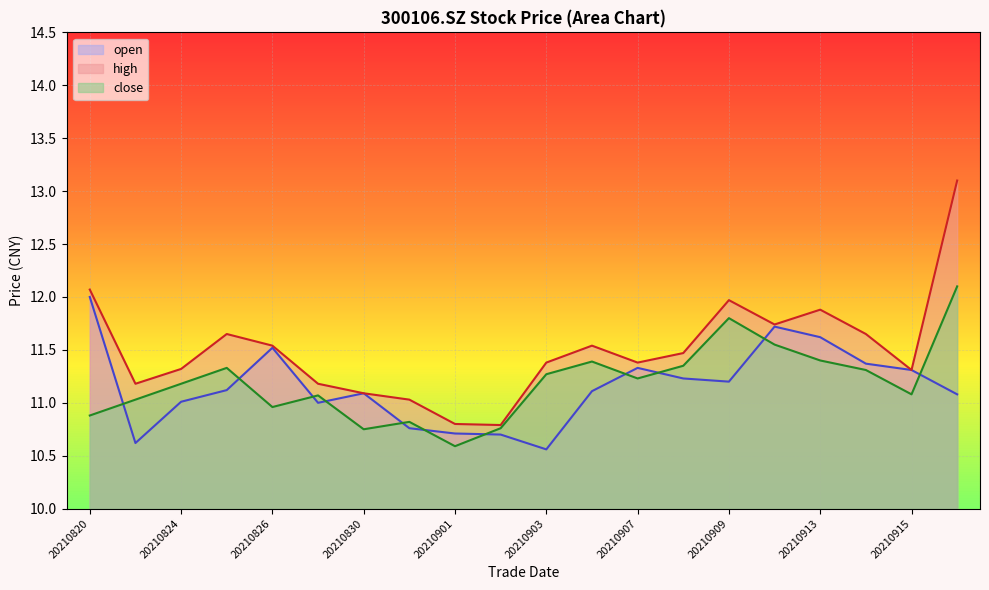

What is the value of the close point at the 12th from the left?

11.4